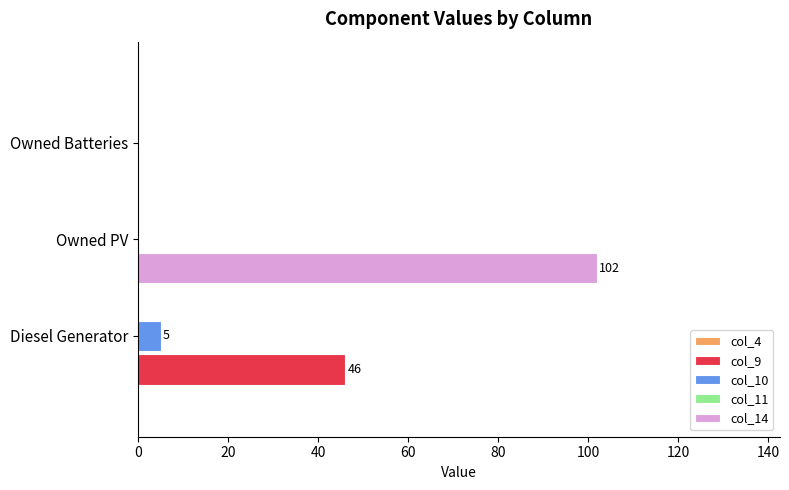

Which series has the largest total across all categories?

col_14